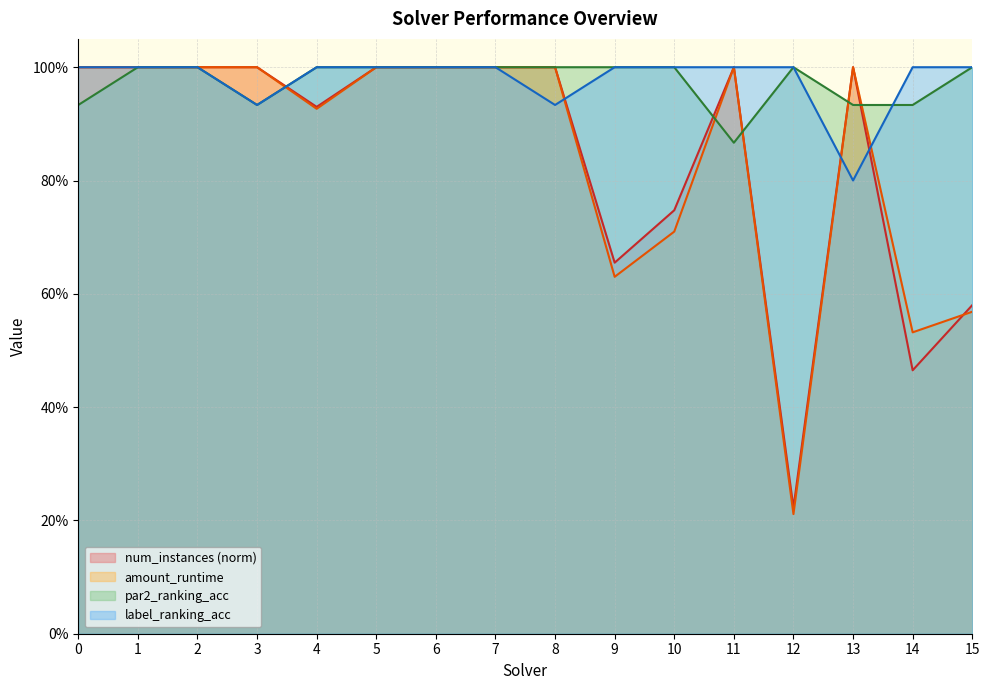

At which category does amount_runtime reach its first local peak?

11